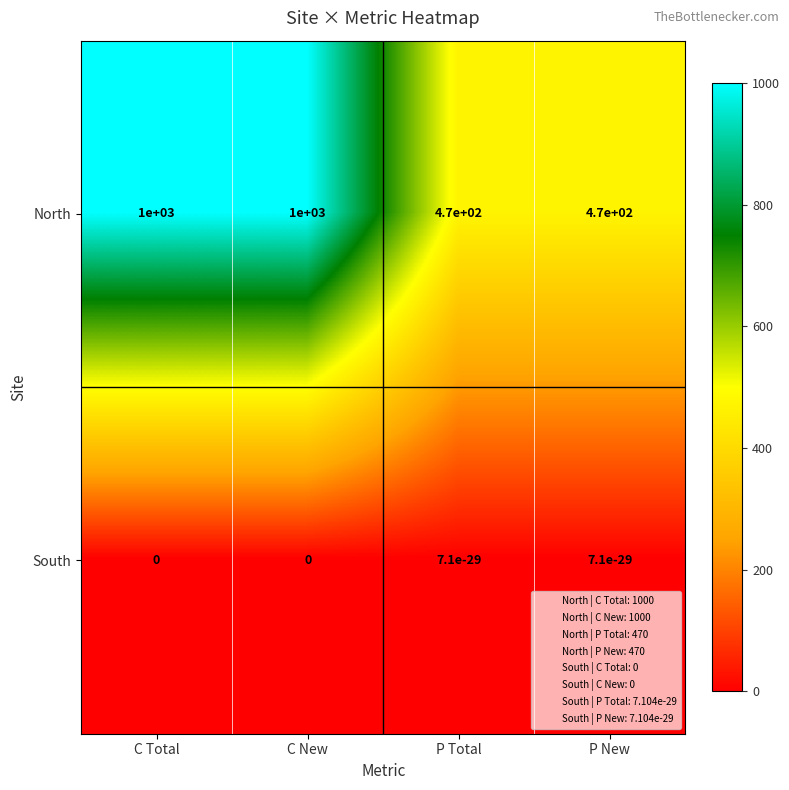

What is the spread (max minus min) of values at P Total?

470.0